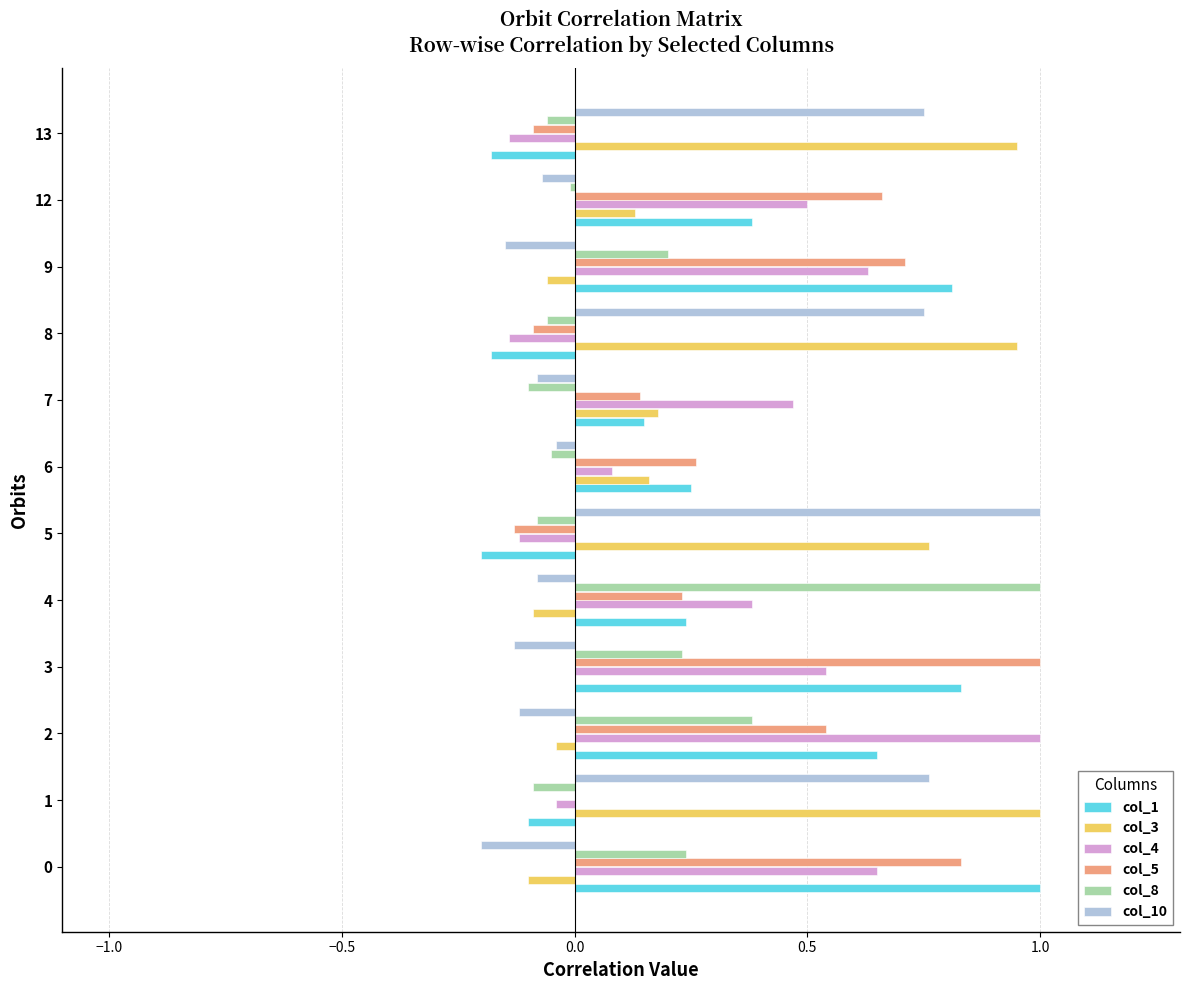

What is the sum of all col_4 values?

3.8